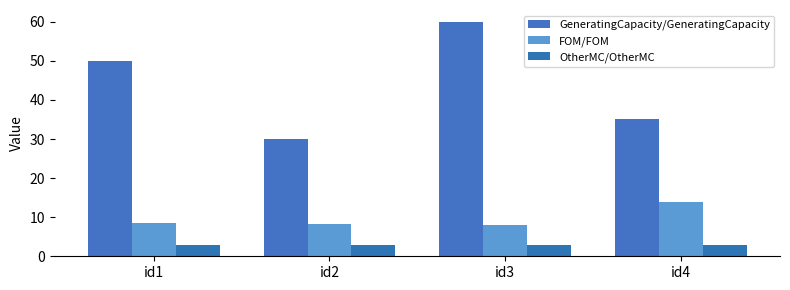

What is the smallest value displayed?

3.0